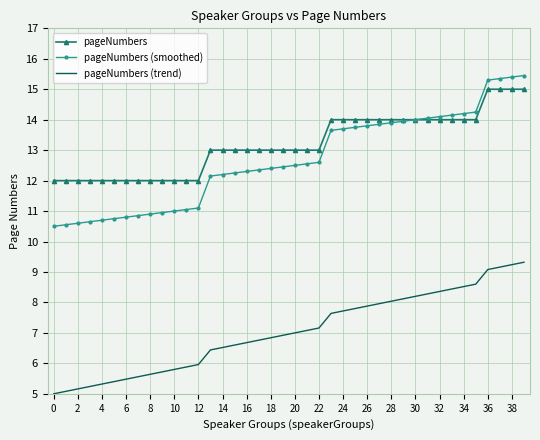

What is the minimum value for pageNumbers (trend)?

5.0